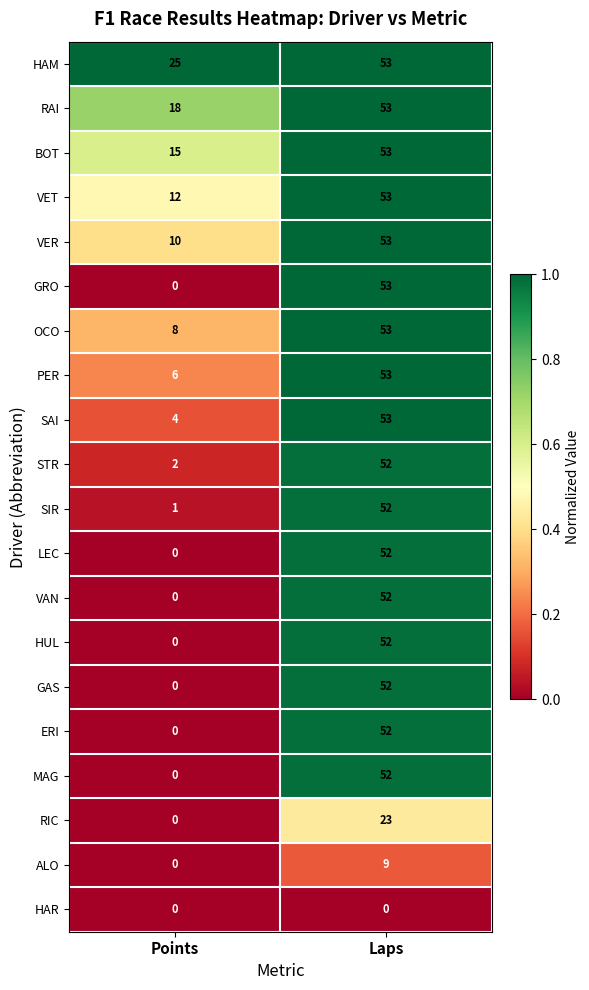

The VAN series shows 0 at Points. True or false?

True